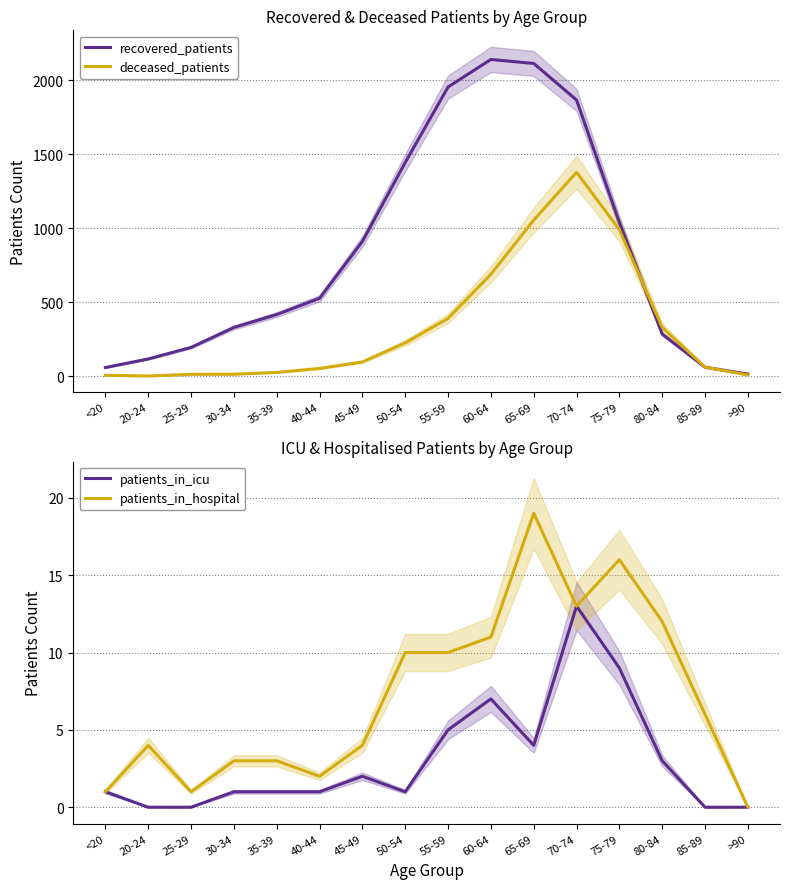

How many times do deceased_patients and patients_in_hospital cross each other?

2